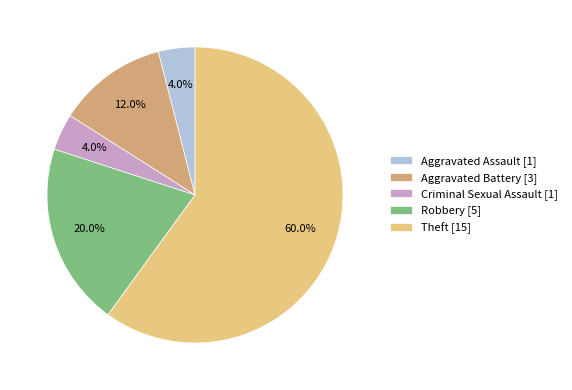

Which category has the biggest portion of the pie?

Theft